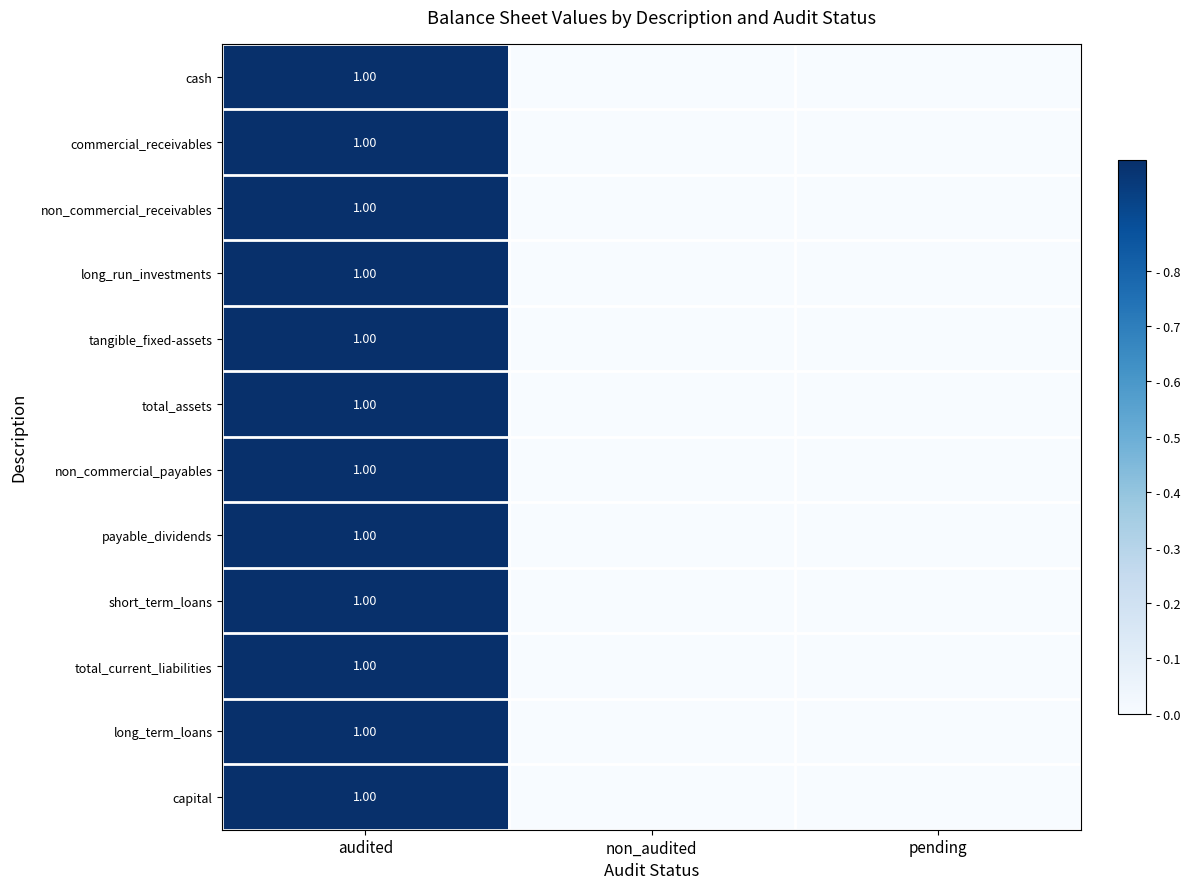

Where is commercial_receivables nearest to the value 0?

non_audited